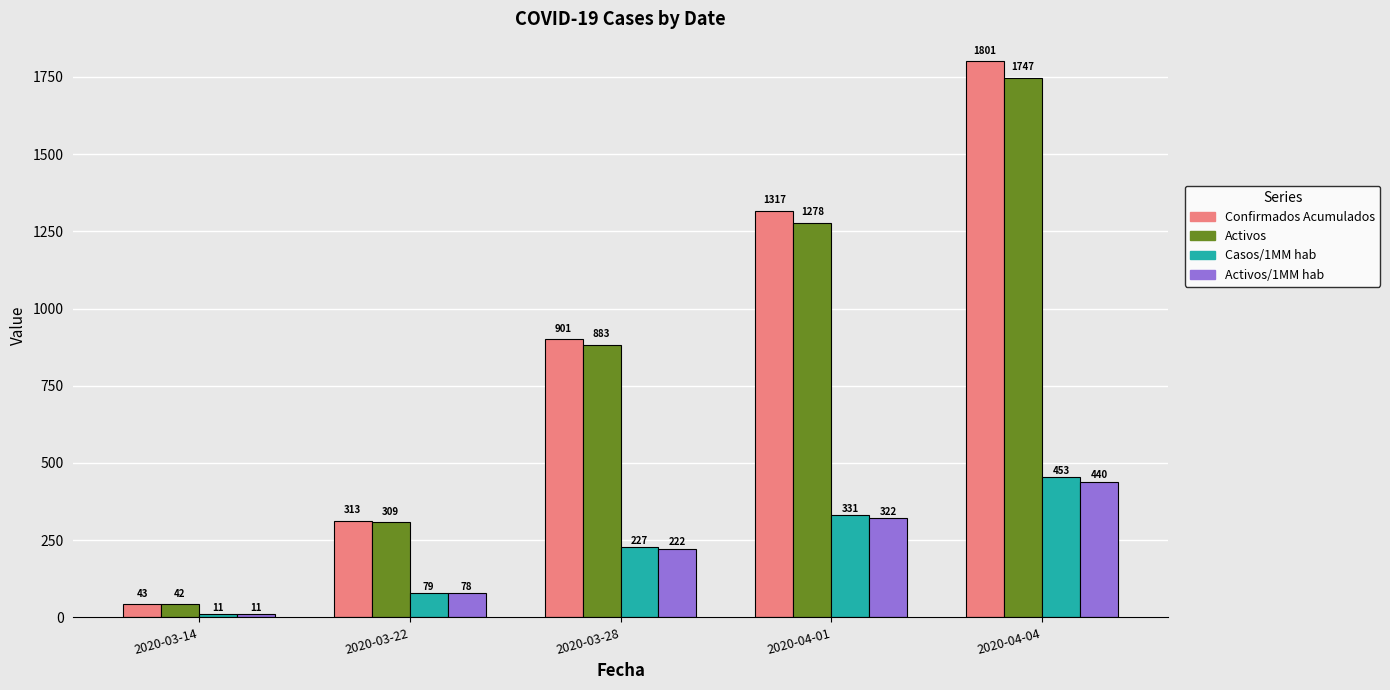

Are the bars horizontal?

No